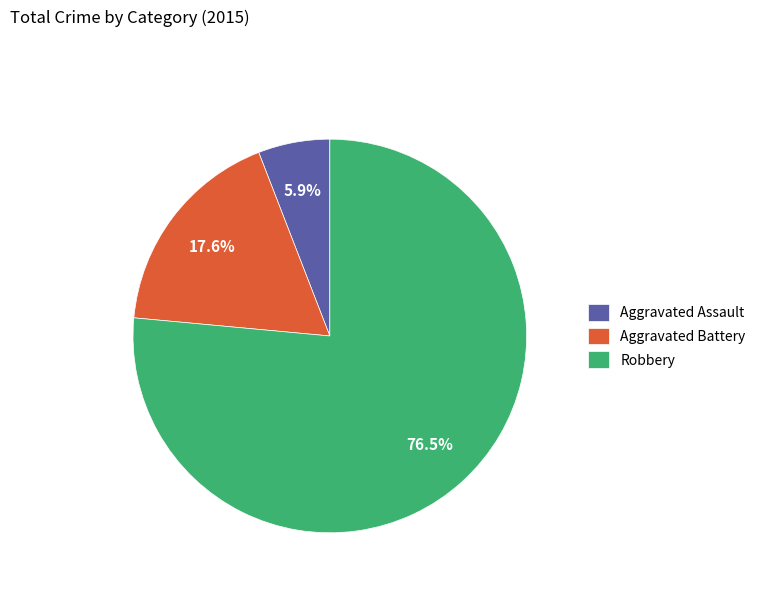

Count the number of slices in the pie.

3